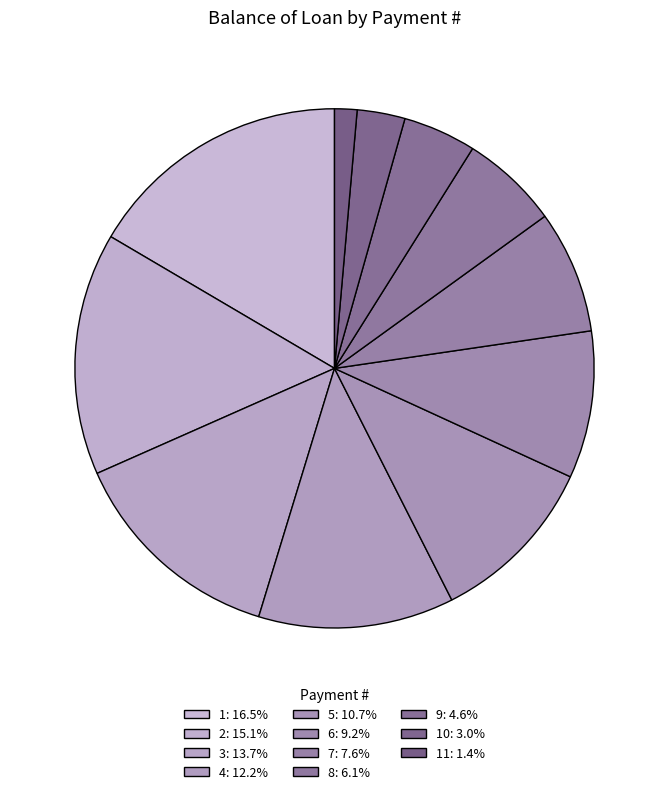

How many segments does this pie chart have?

11